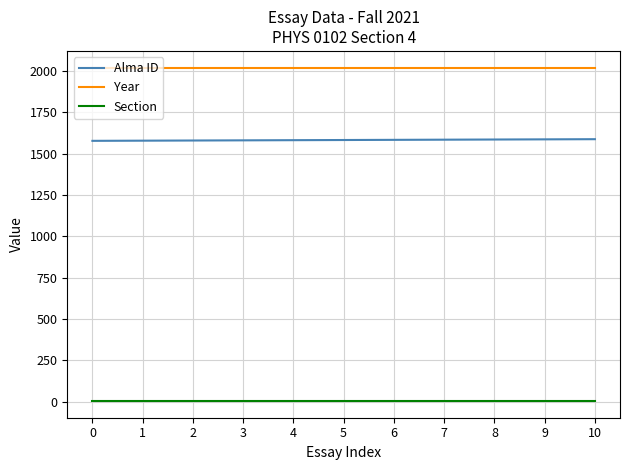

What are all the series names shown in the legend?

Alma ID, Year, Section